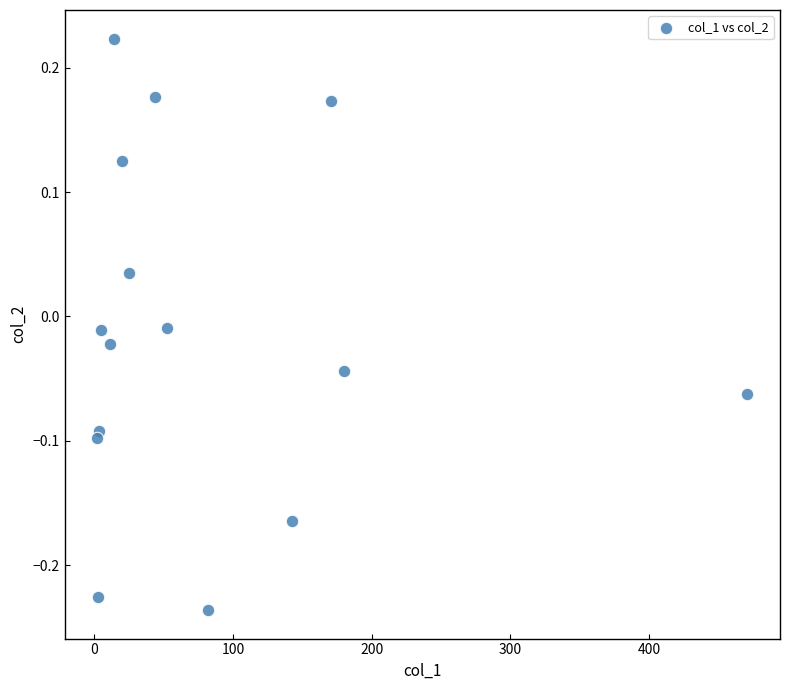

What is the range of Y values (max minus min)?

0.5